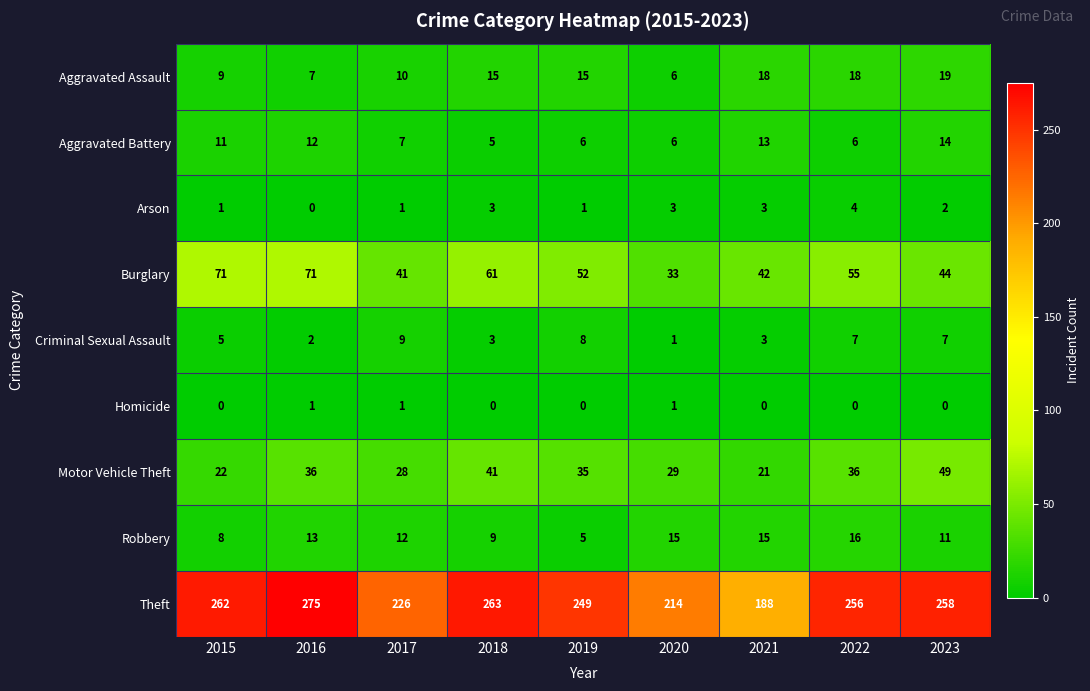

What is the sum of all Aggravated Assault values?

117